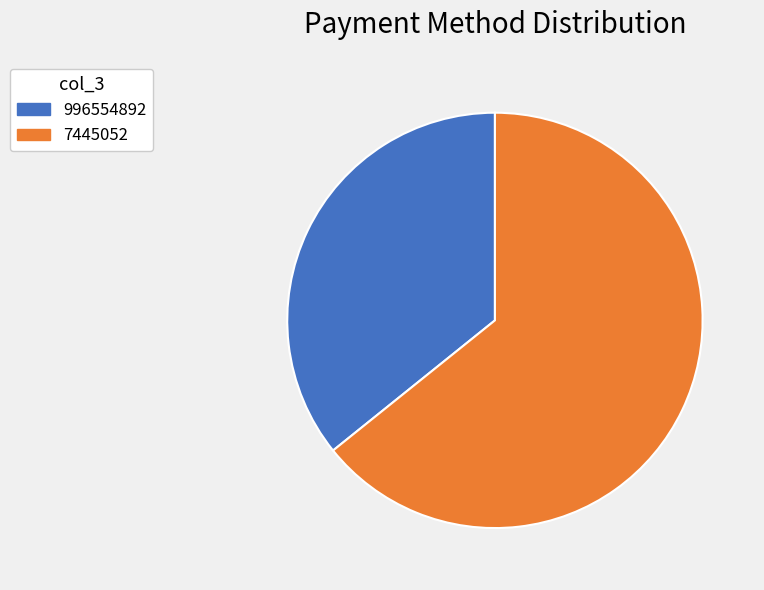

Rank the categories by value from lowest to highest.

996554892, 7445052